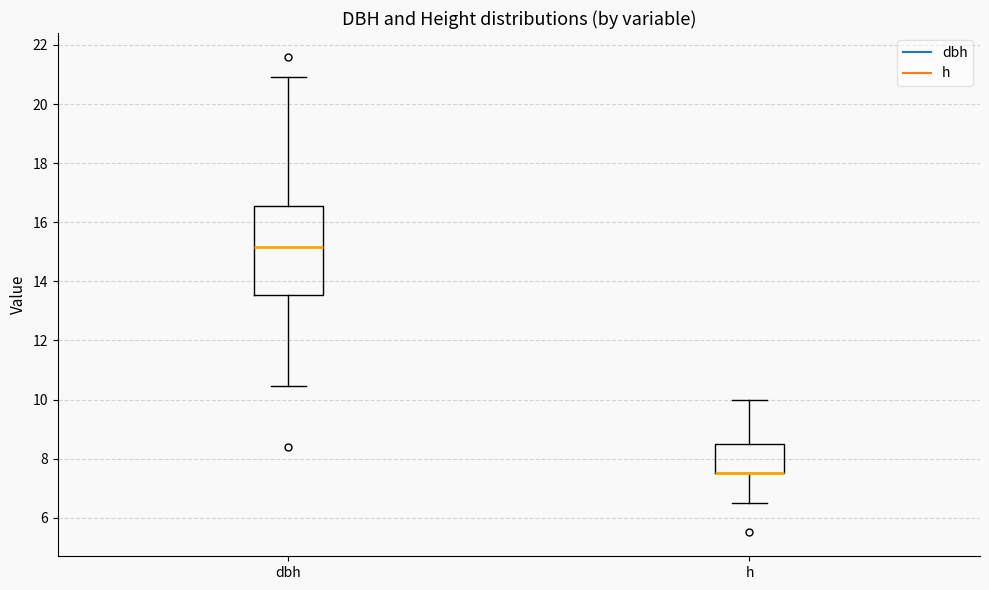

Reading left to right, transcribe this box plot: for each box, give where its median line is, the range the box spans, and where its two whiskers end, as read against the y-axis. The values are not printed on the chart, so give them approximately, as read against the axis.

dbh: median 15.2, box 13.6 to 16.6, whiskers 10.4 to 21.0
h: median 7.6 (drawn on the box's lower edge), box 7.6 to 8.6, whiskers 6.6 to 10.0